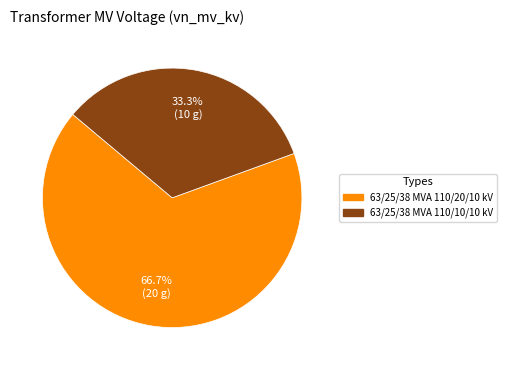

To the nearest percent, what percentage of the pie is 63/25/38 MVA 110/10/10 kV?

33%